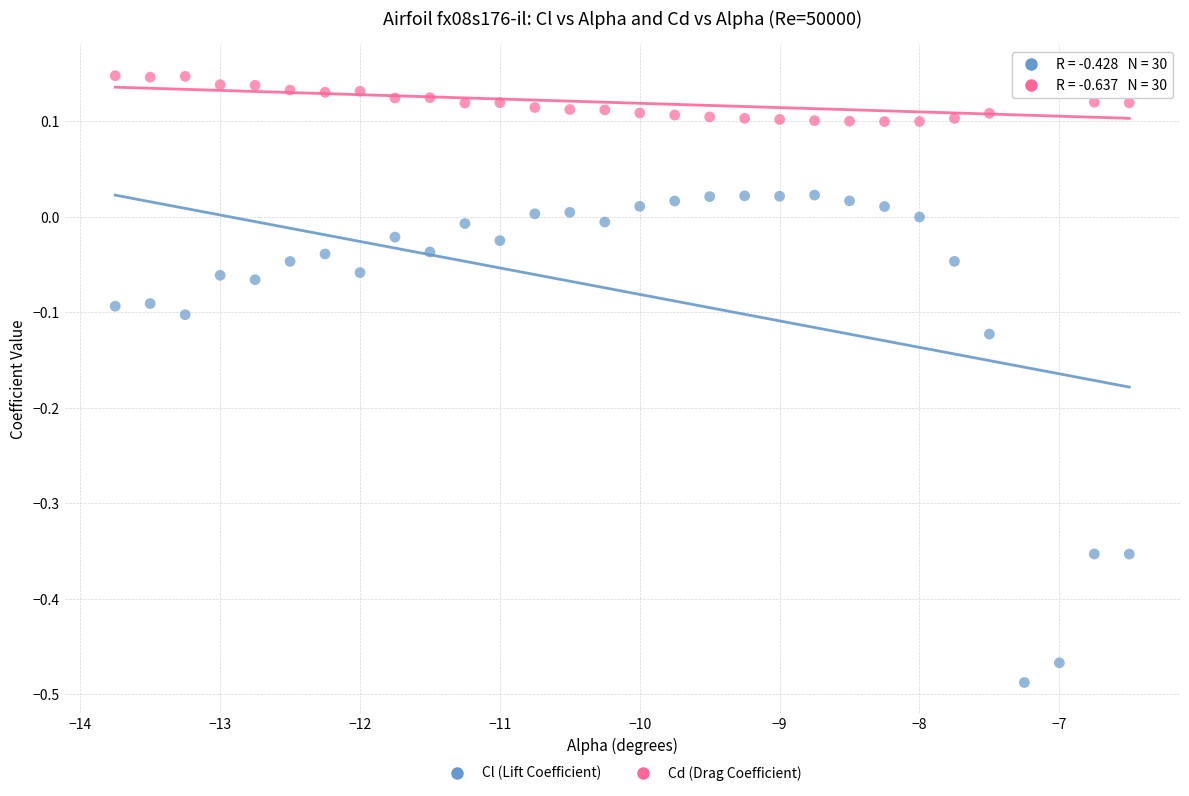

Which series reaches the maximum Y coordinate?

Cd (Drag Coefficient)